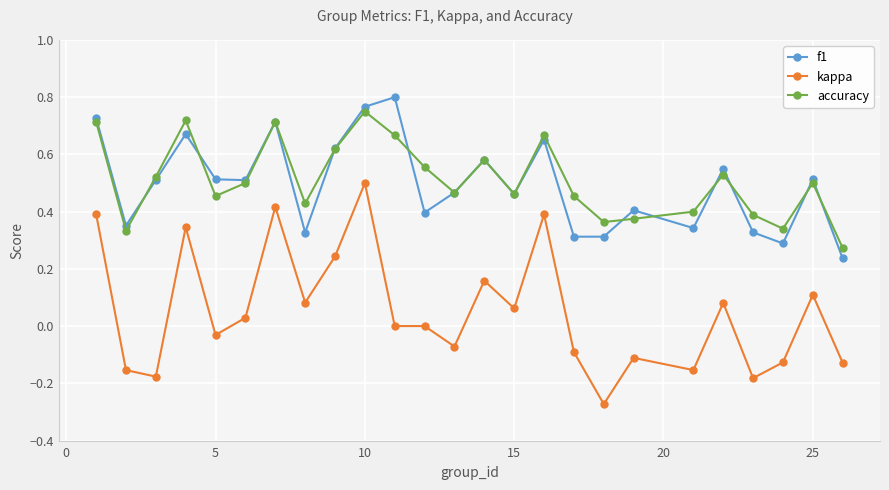

Which series has the widest spread of values?

kappa